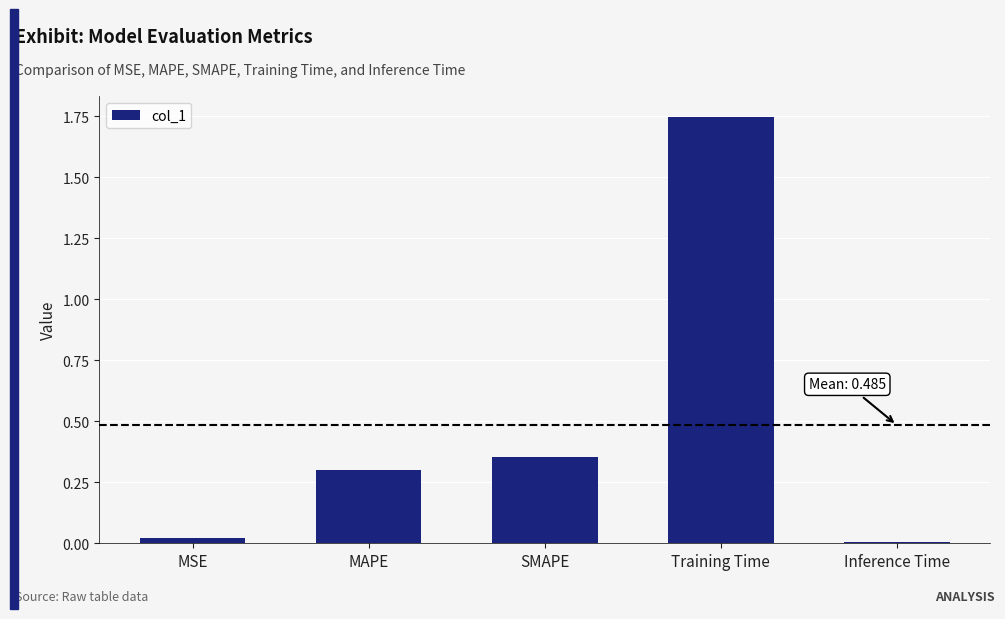

What is the sum of all values?

2.4